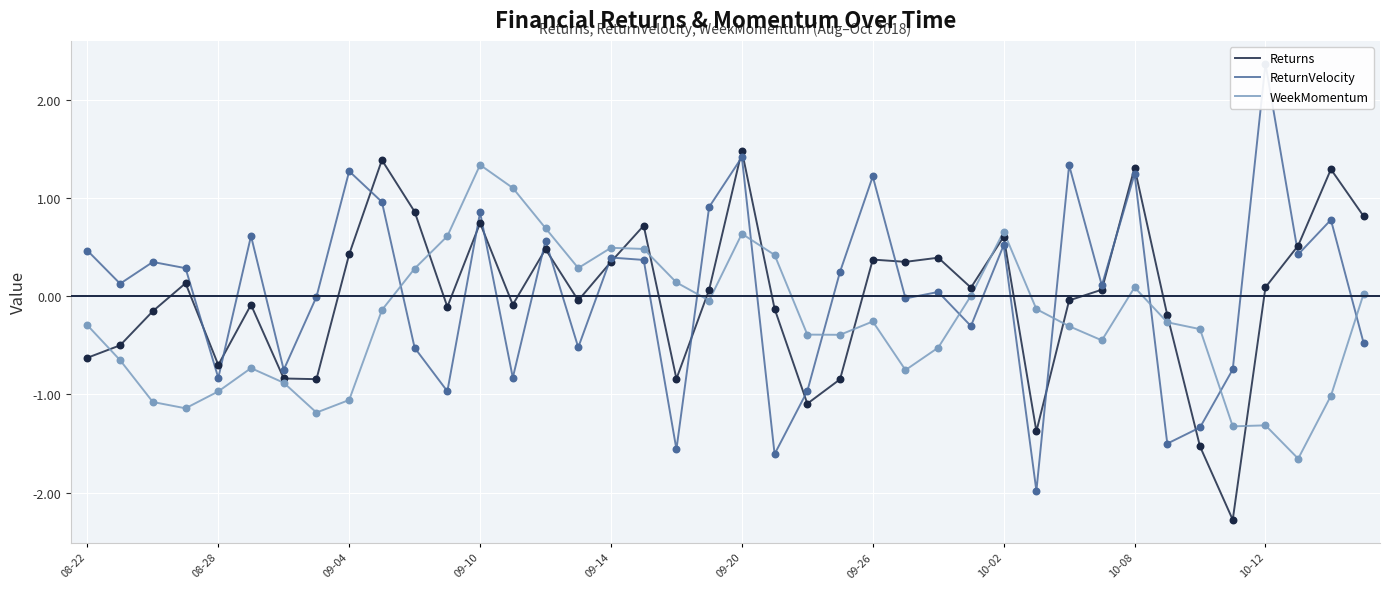

Is the value of WeekMomentum at 18 greater than the value of ReturnVelocity at 29?

Yes